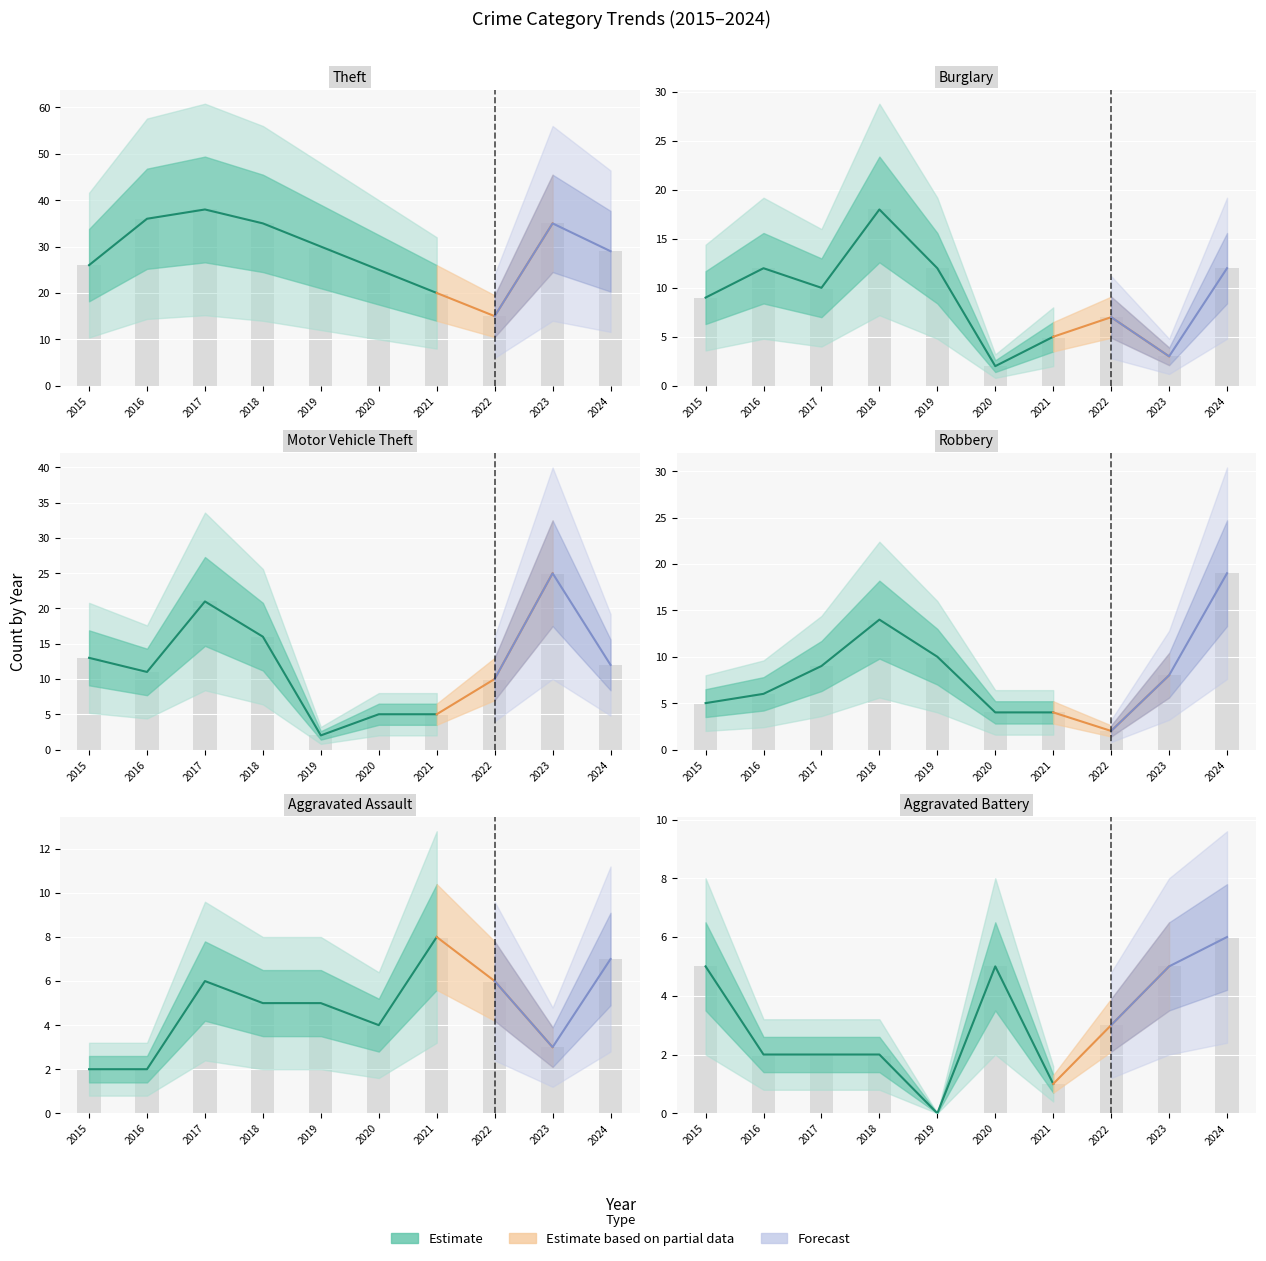

Is it true that Theft equals 36 at 2016?

True